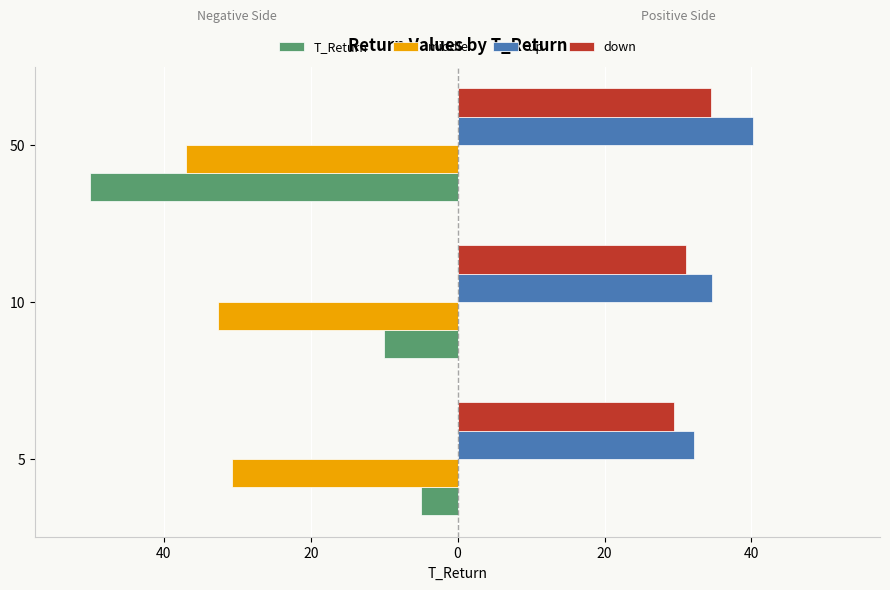

What are all the series names shown in the legend?

T_Return, middle, up, down